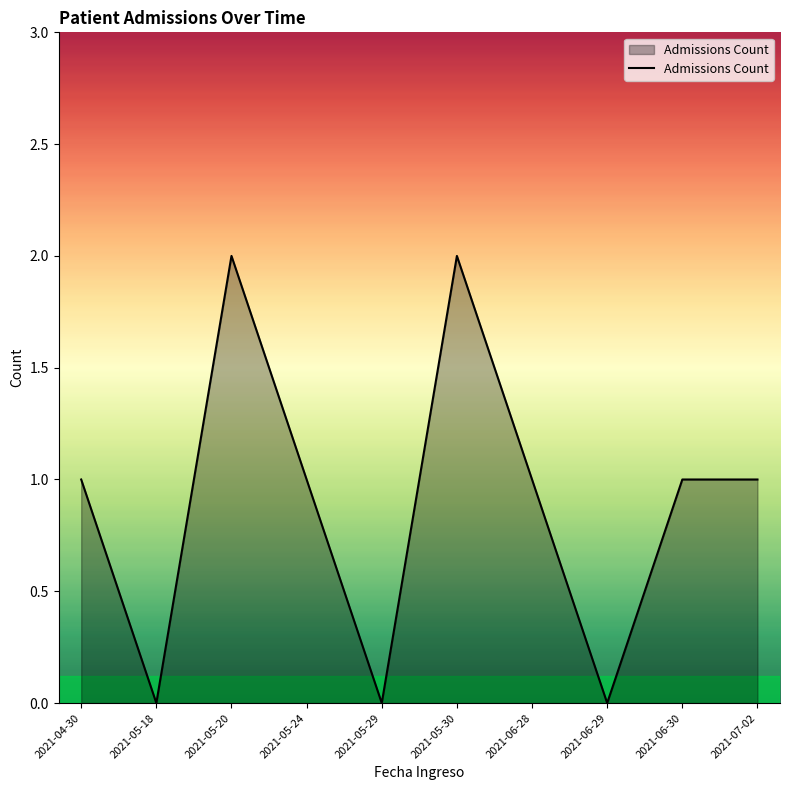

How many values are between 0 and 1?

8